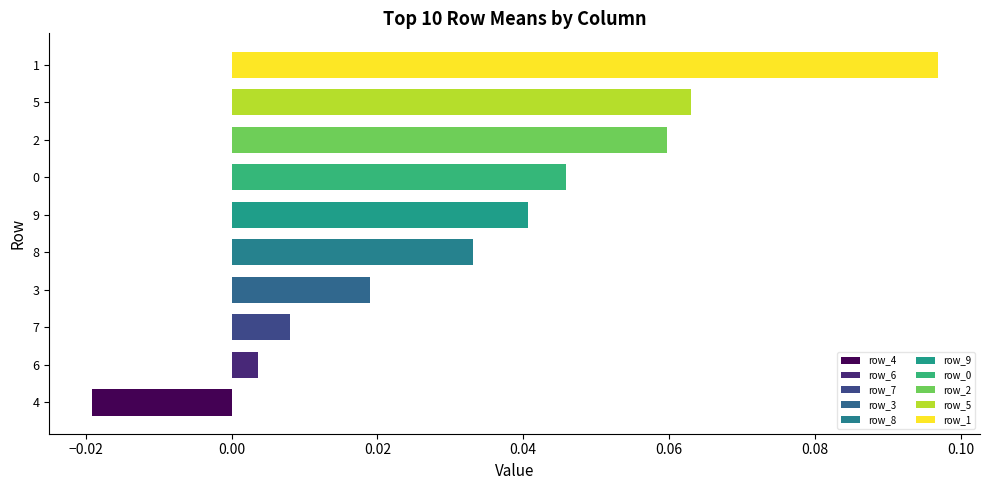

Does the chart contain any negative values?

Yes